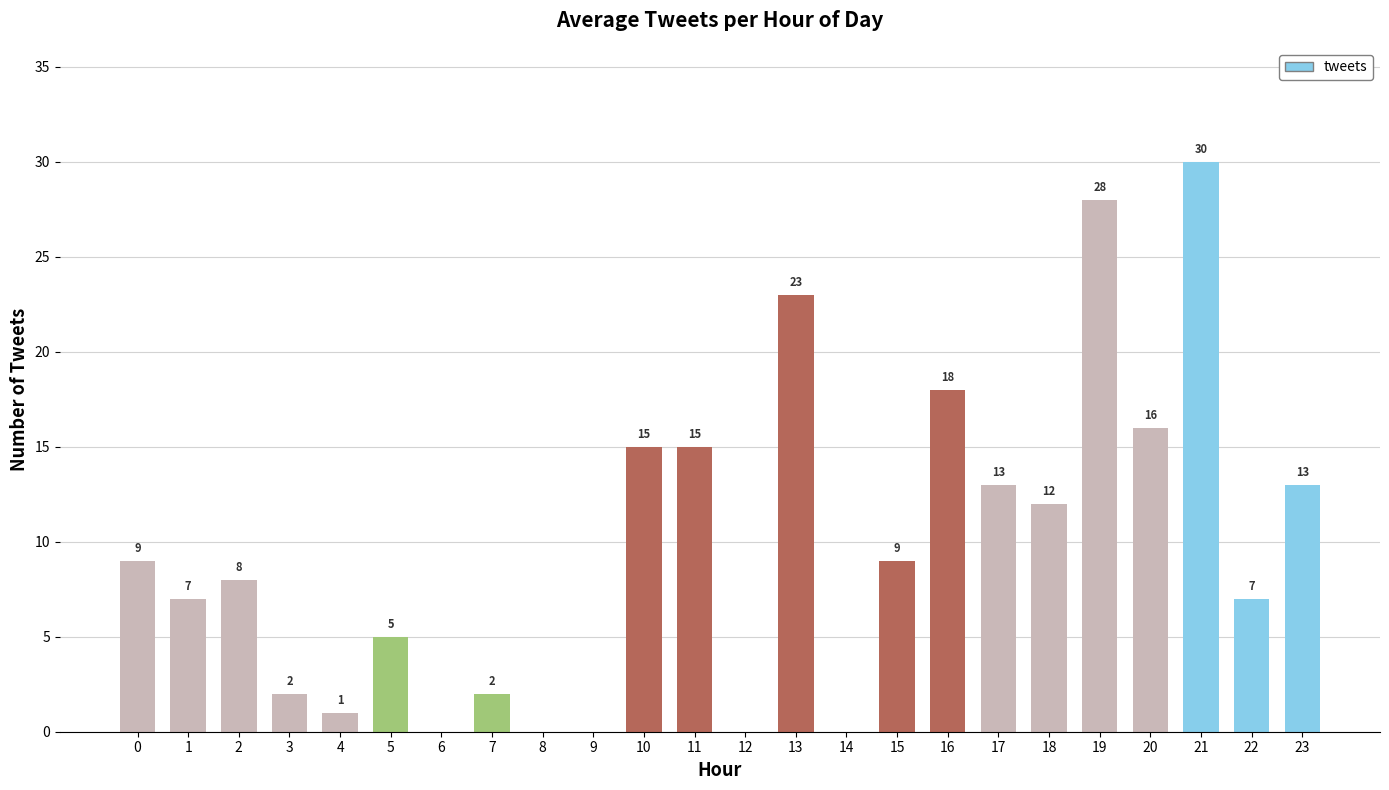

Between 17 and 11, which is larger?

11